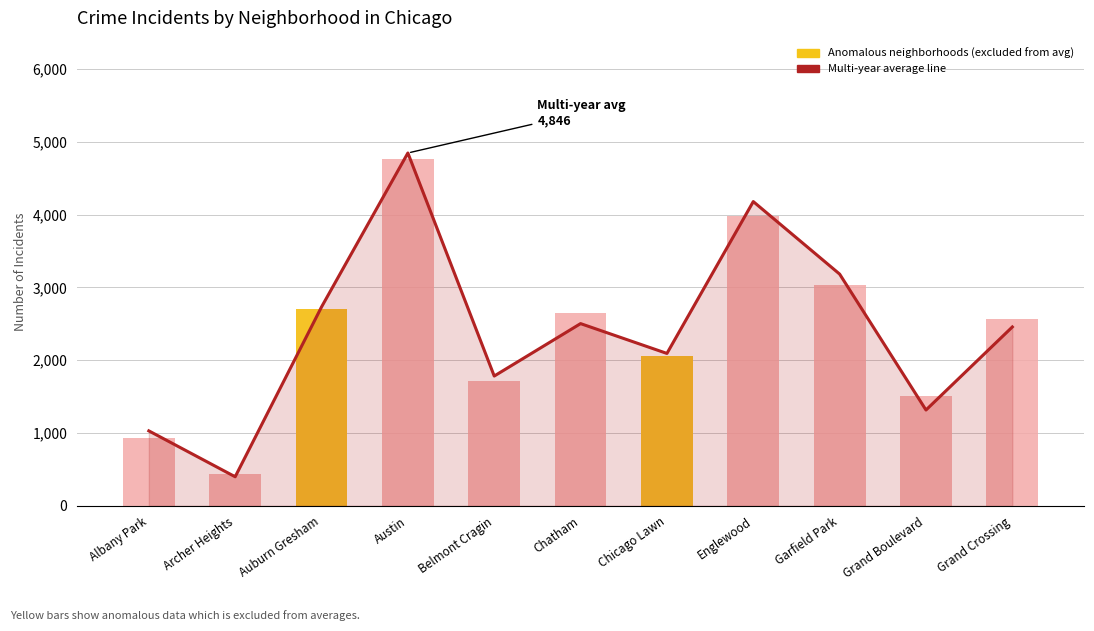

Which series has the largest total across all categories?

Multi-year average